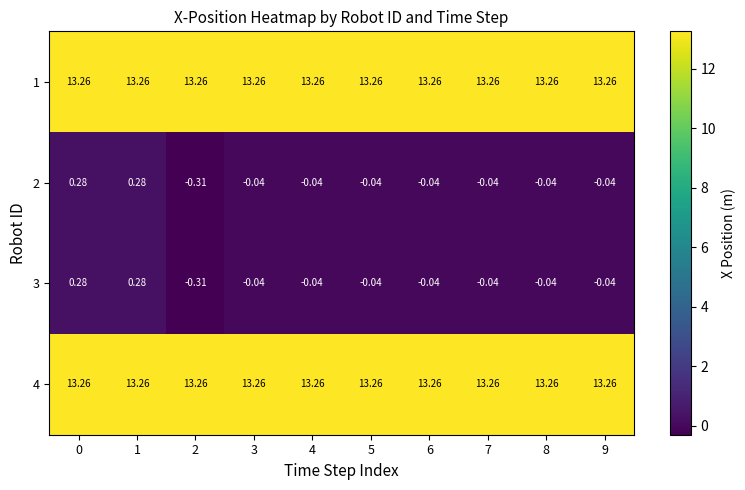

What is the smallest value displayed?

-0.3